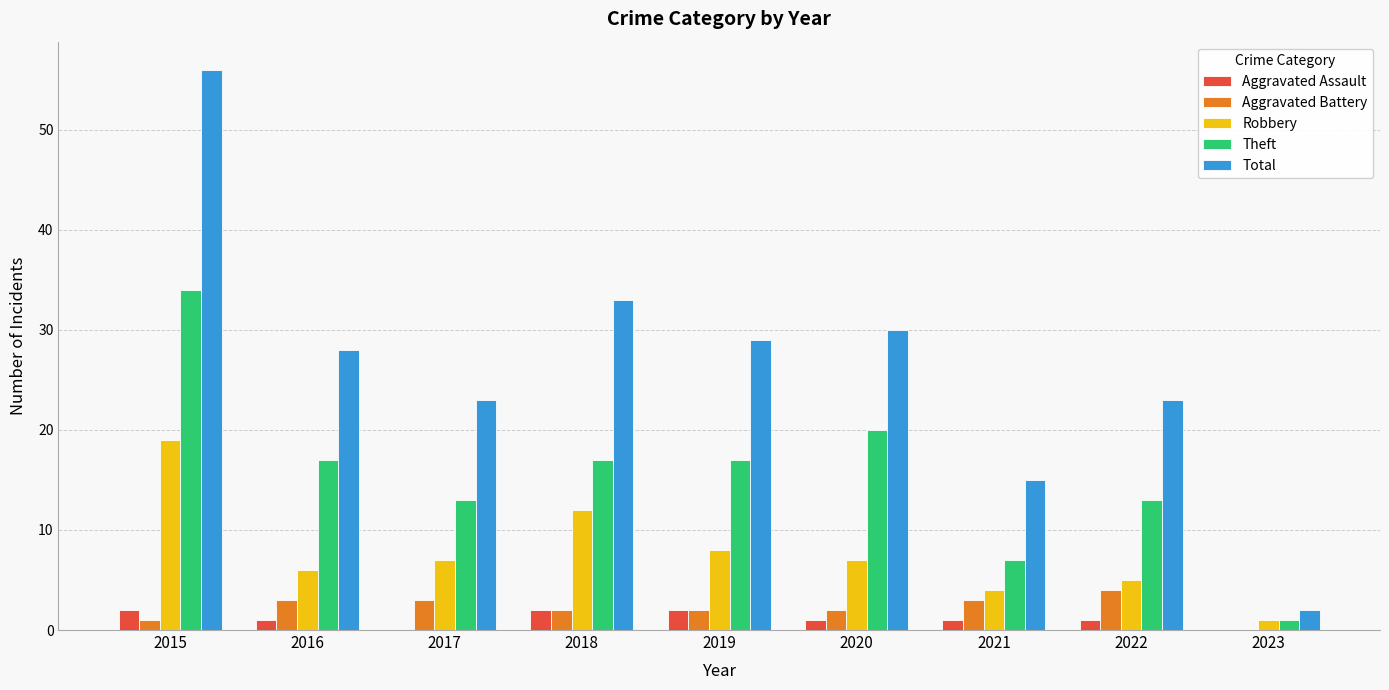

Between 2017 and 2018, which series saw the biggest shift?

Total